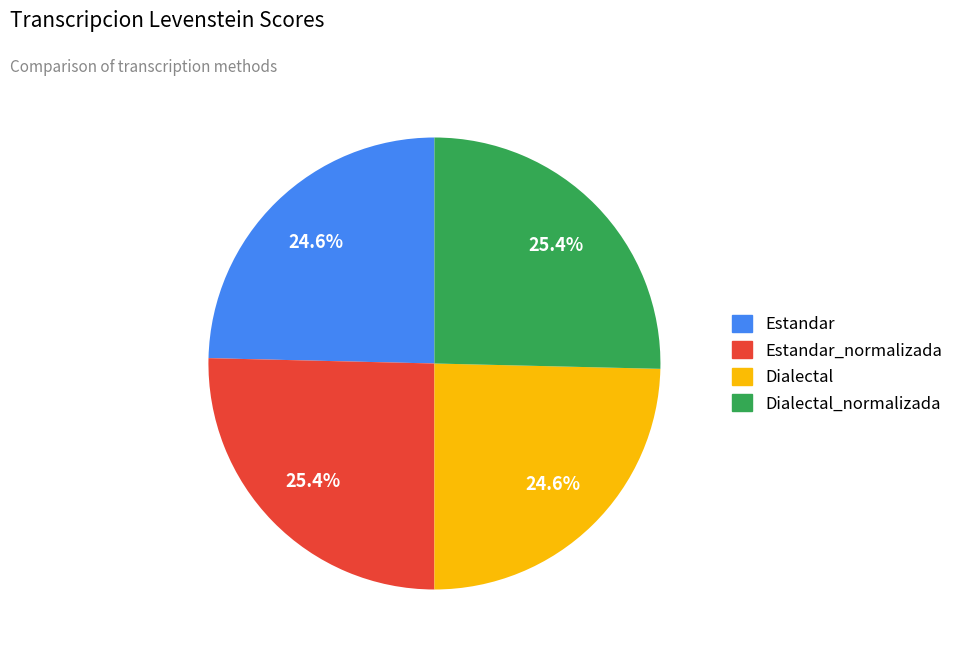

Is there any slice that represents more than half of the pie?

No